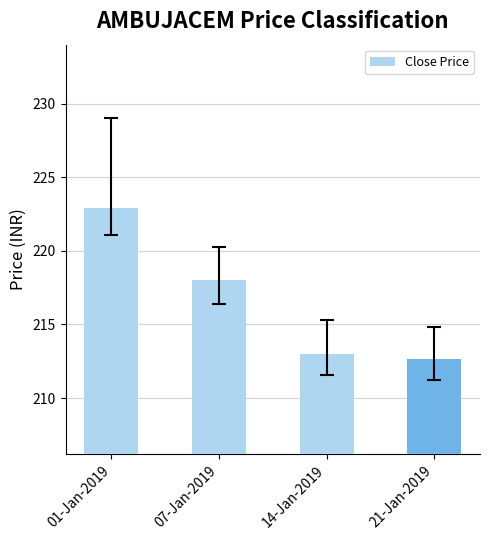

What is the sum of the values at 14-Jan-2019 and 07-Jan-2019?

431.0